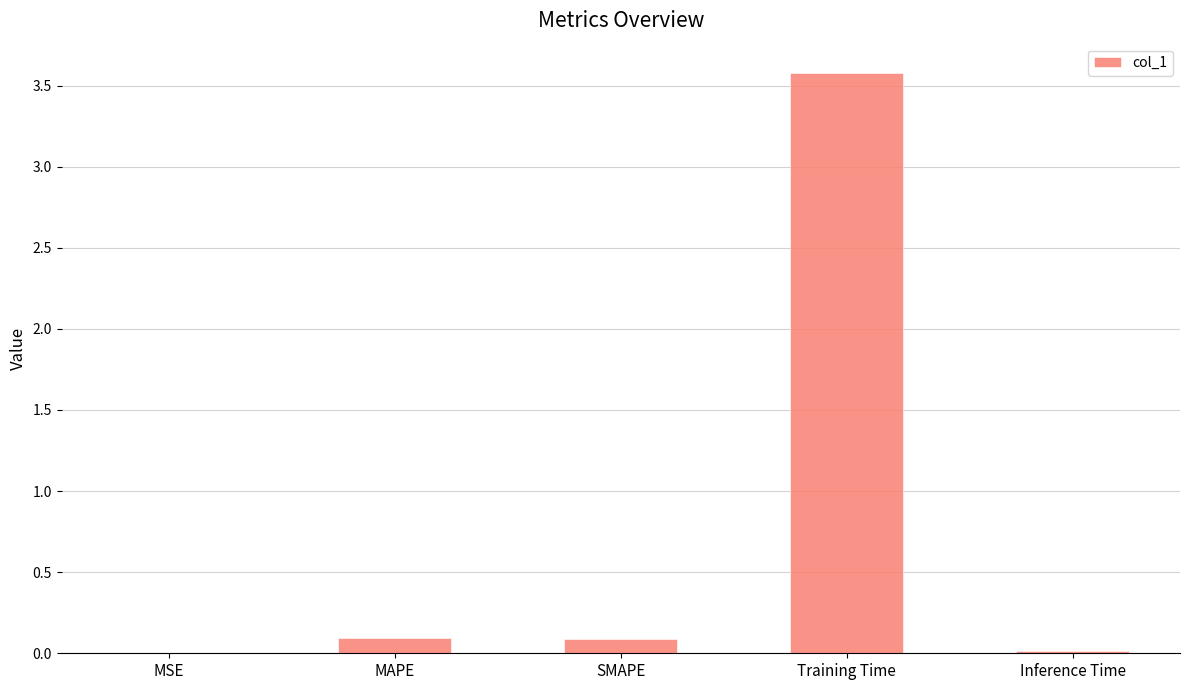

The value at Training Time is 3.6. True or false?

True